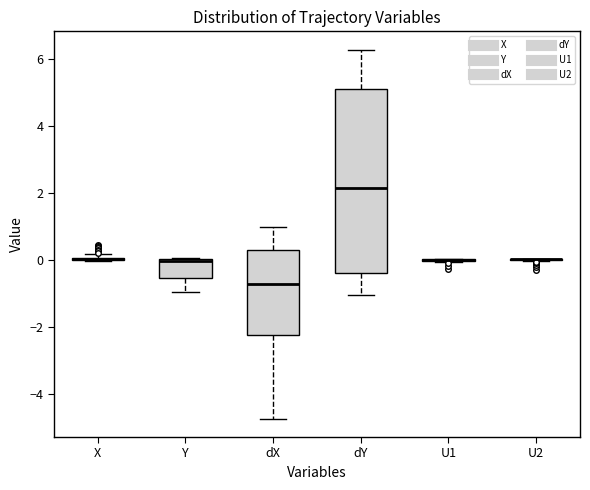

Reading left to right, read every box against the y-axis: the position of its median line, the range the box covers, and the ends of its whiskers. The values are not printed on the chart, so give them approximately, as read against the axis.

X: box collapsed to a line at 0.0, whiskers 0.0 to 0.2
Y: median 0.0 (just below the box's upper edge), box -0.6 to 0.0, whiskers -1.0 to 0.0
dX: median -0.8, box -2.2 to 0.4, whiskers -4.8 to 1.0
dY: median 2.2, box -0.4 to 5.2, whiskers -1.0 to 6.2
U1: box collapsed to a line at 0.0, whiskers 0.0 to 0.0
U2: box collapsed to a line at 0.0, whiskers 0.0 to 0.0